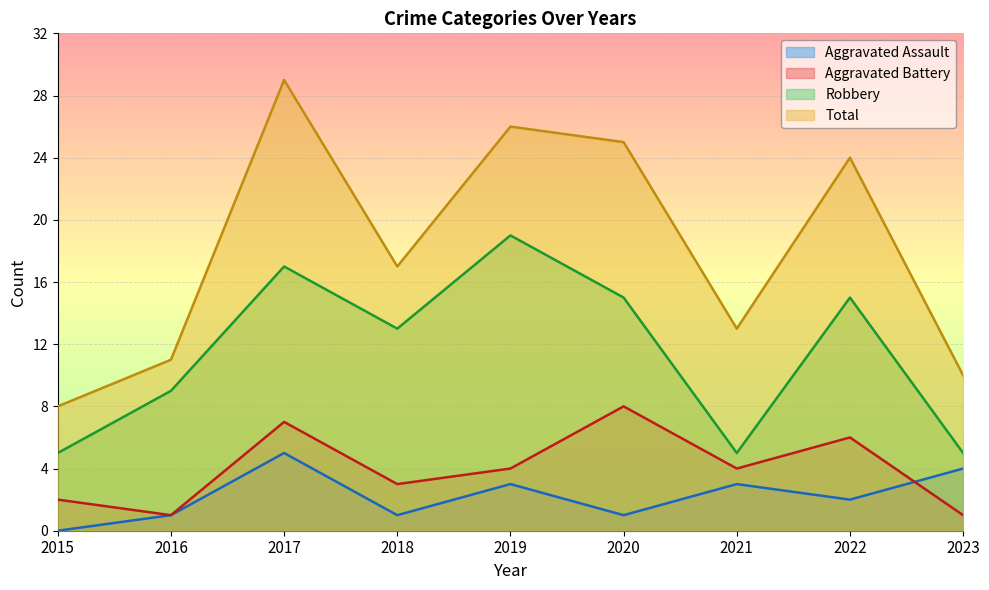

Is it true that Aggravated Battery equals 2 at 2021?

False